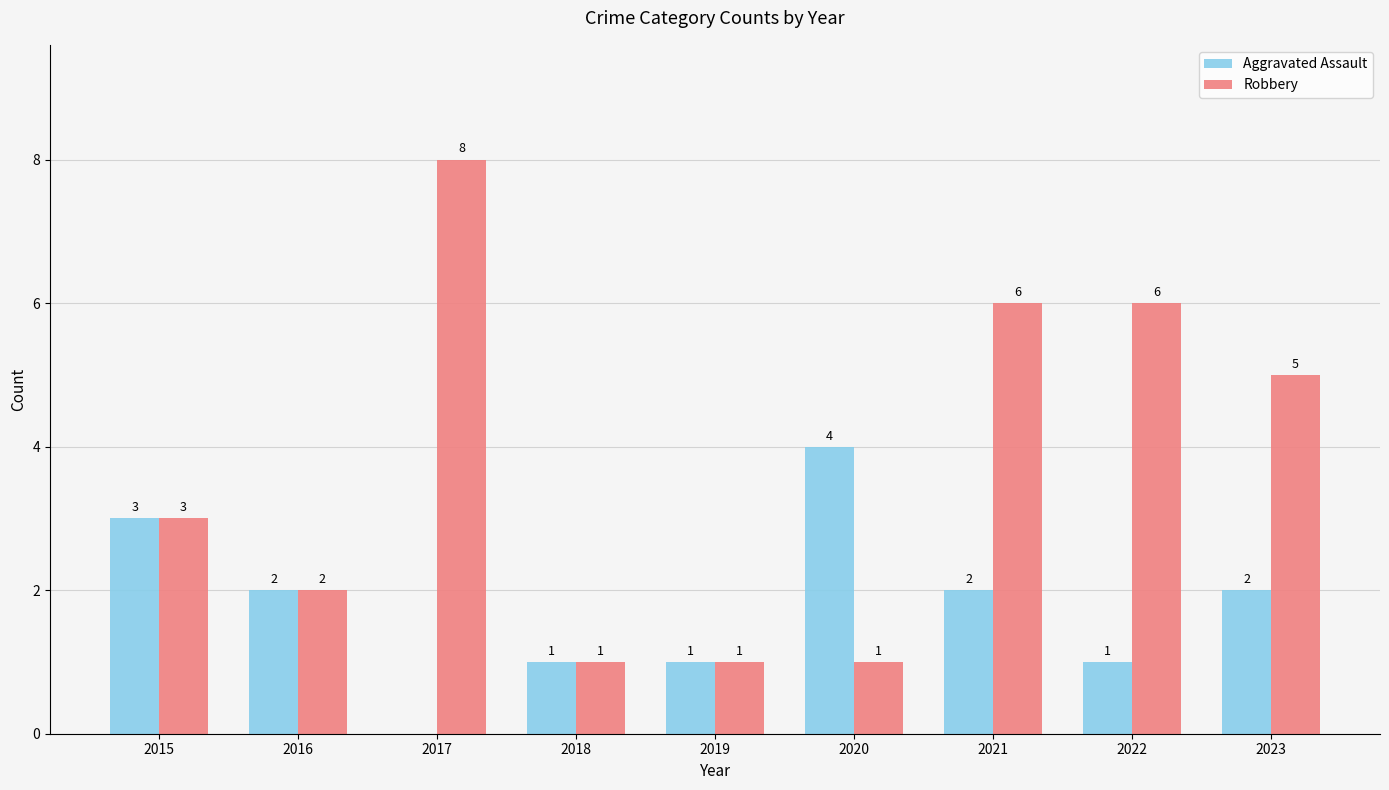

What is the sum of all Aggravated Assault values?

16